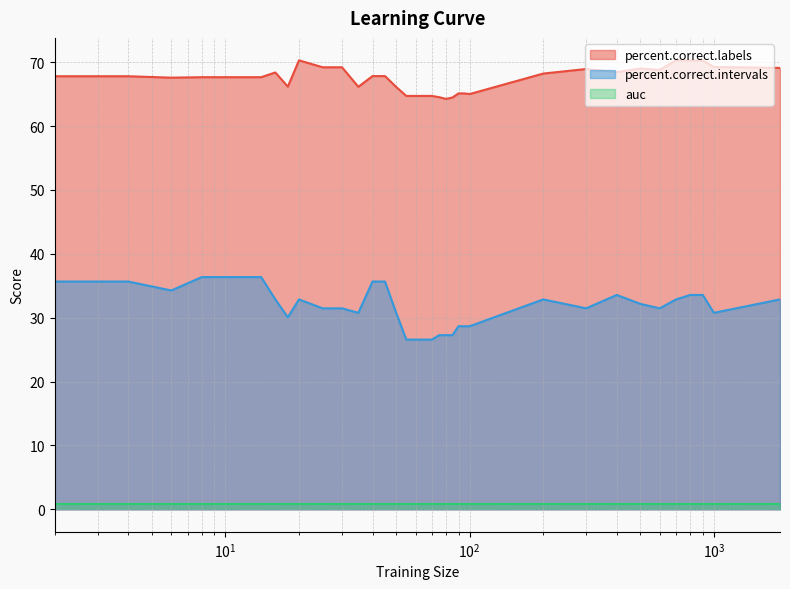

How many lines are shown in the chart?

3